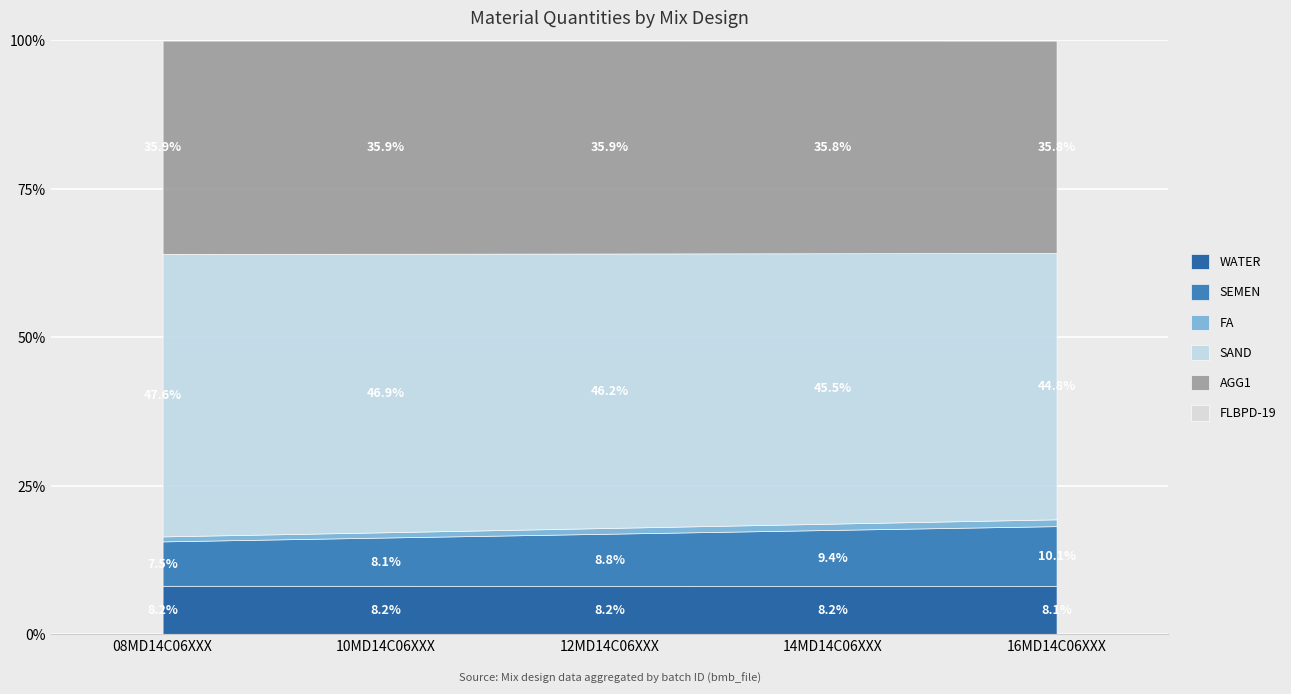

What are all the series names shown in the legend?

WATER, SEMEN, FA, SAND, AGG1, FLBPD-19